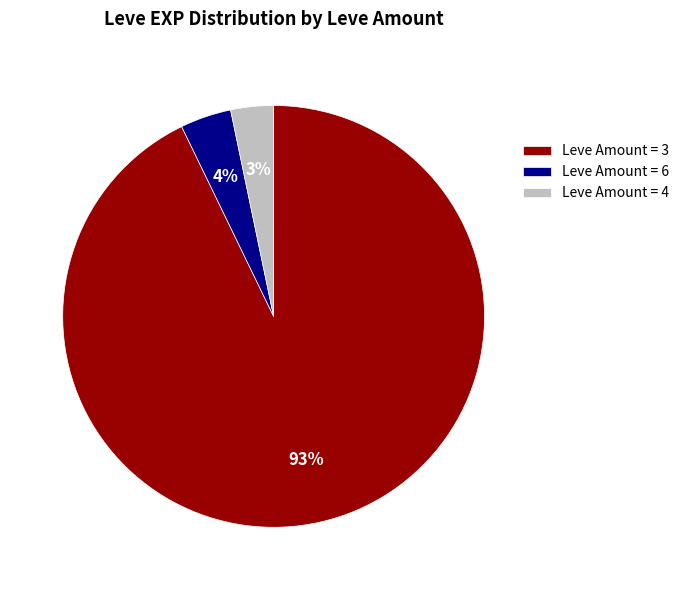

Combined, do Leve Amount = 6 and Leve Amount = 3 account for over 50%?

Yes